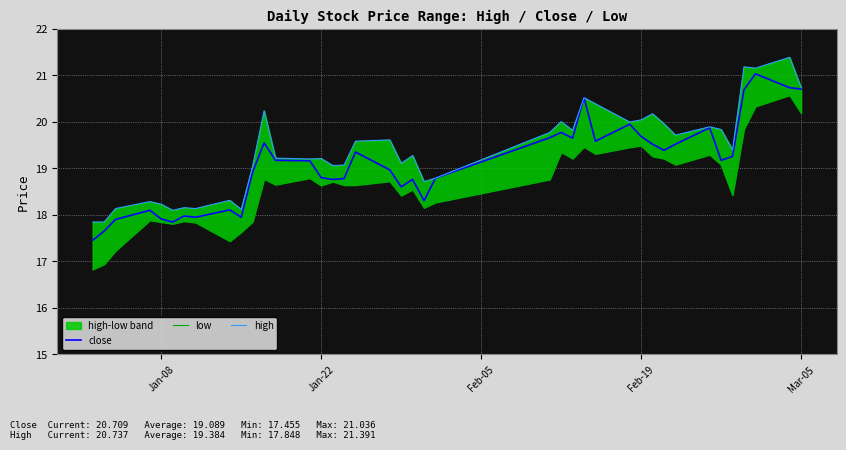

What is the minimum value for close?

17.5